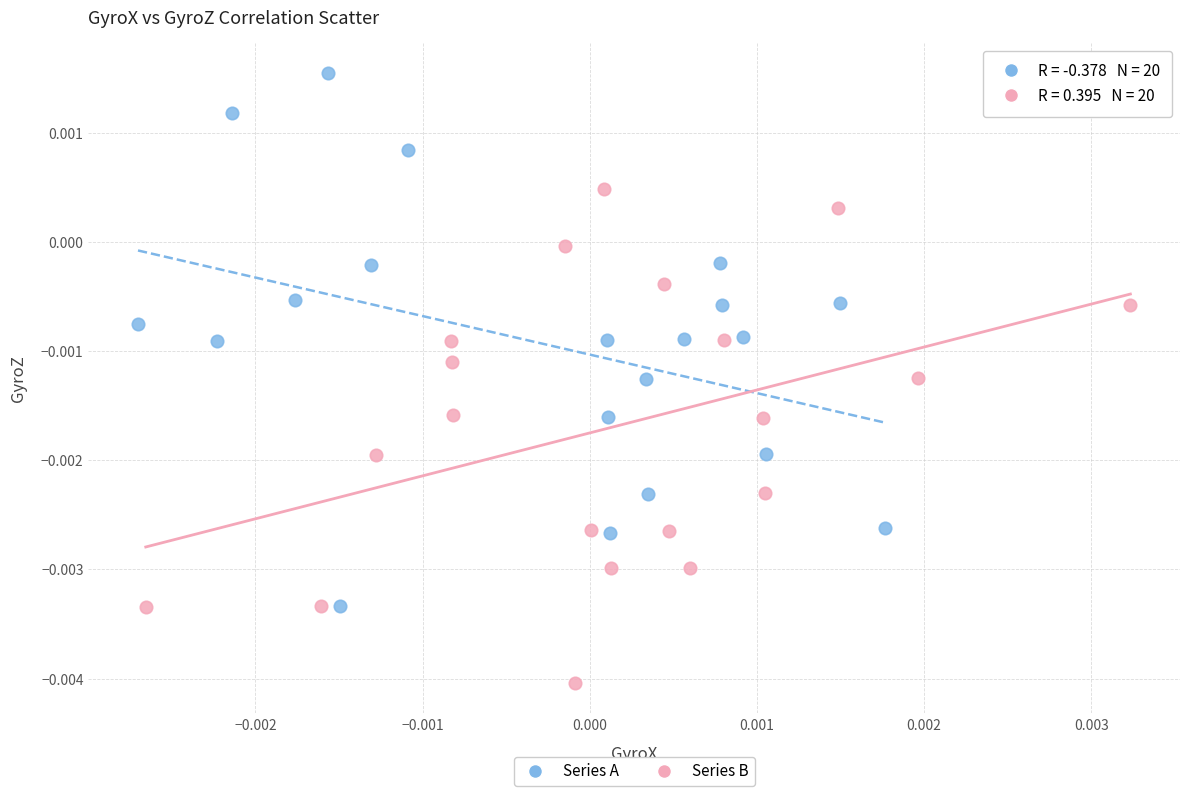

Which series reaches the maximum Y coordinate?

Series A